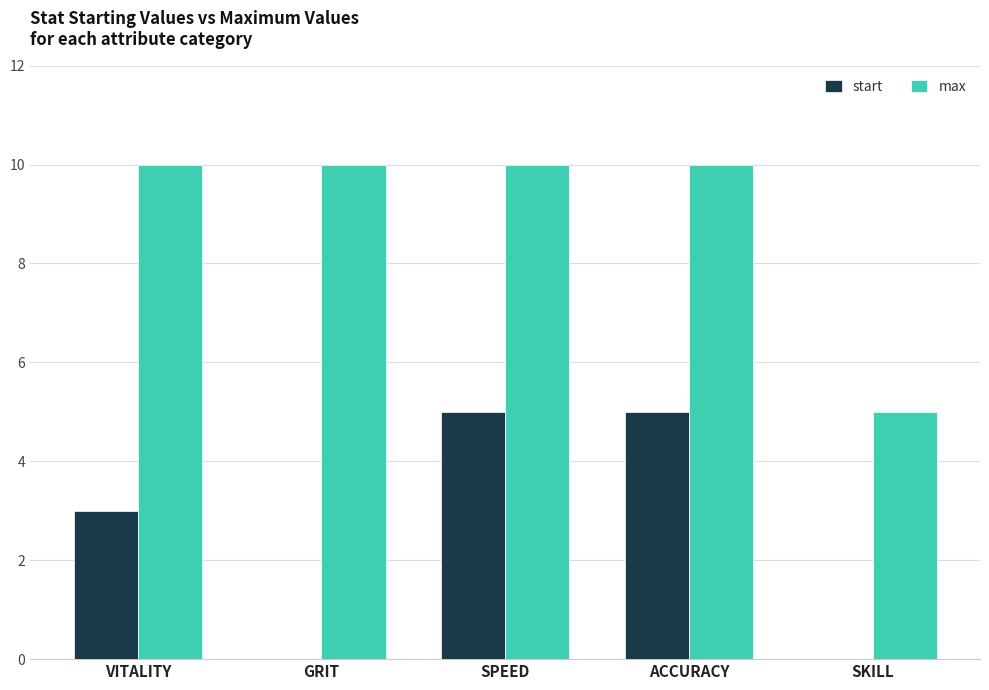

Between GRIT and SPEED, which series saw the biggest shift?

start